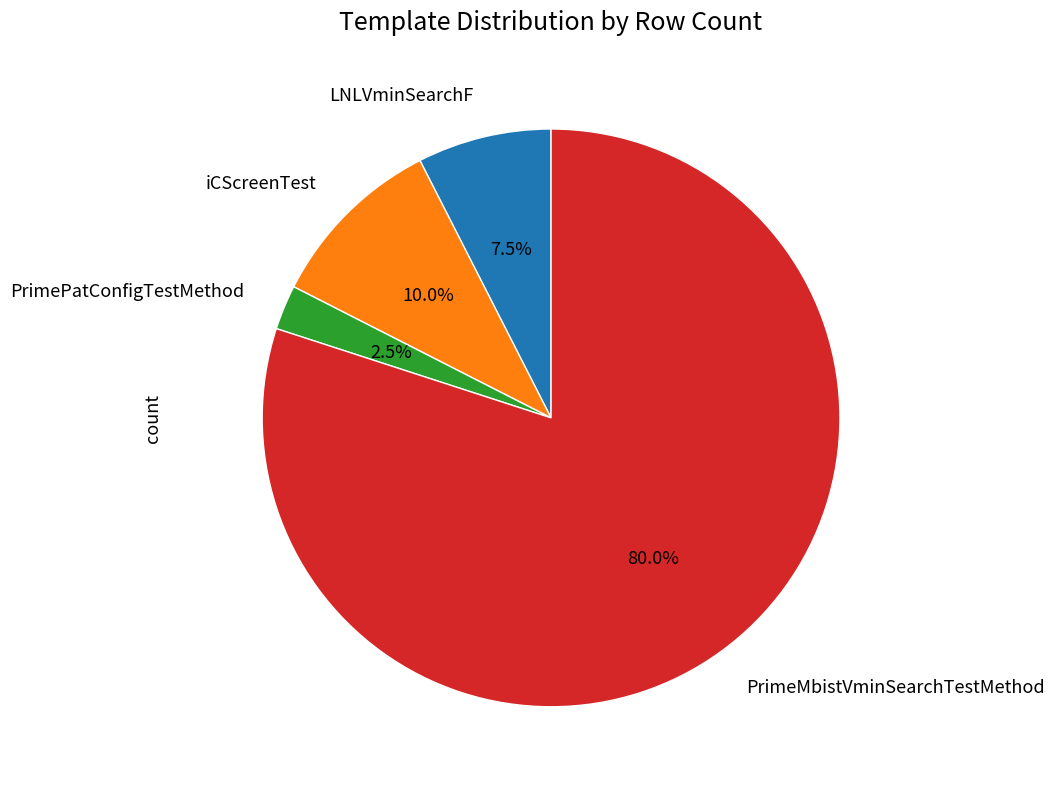

Is there any slice that represents more than half of the pie?

Yes